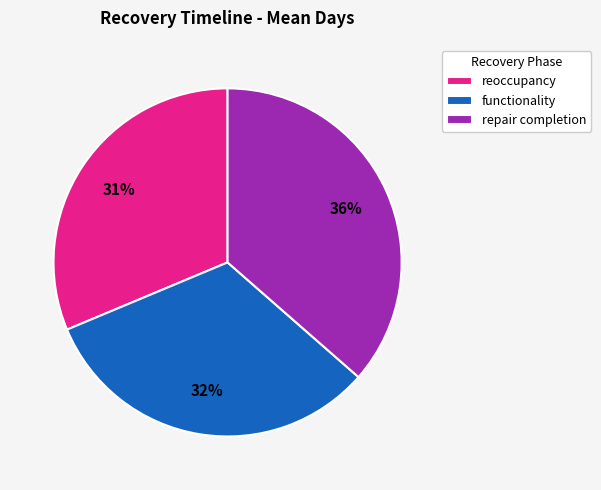

To the nearest percent, what is the average slice percentage?

33%